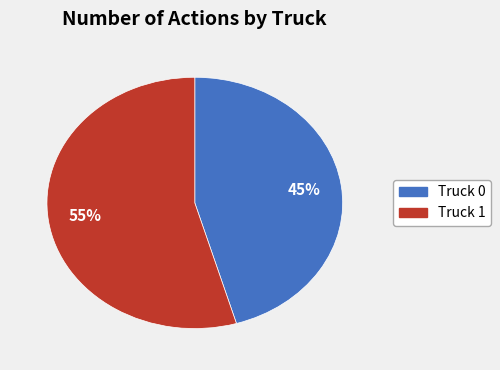

Count the number of slices in the pie.

2